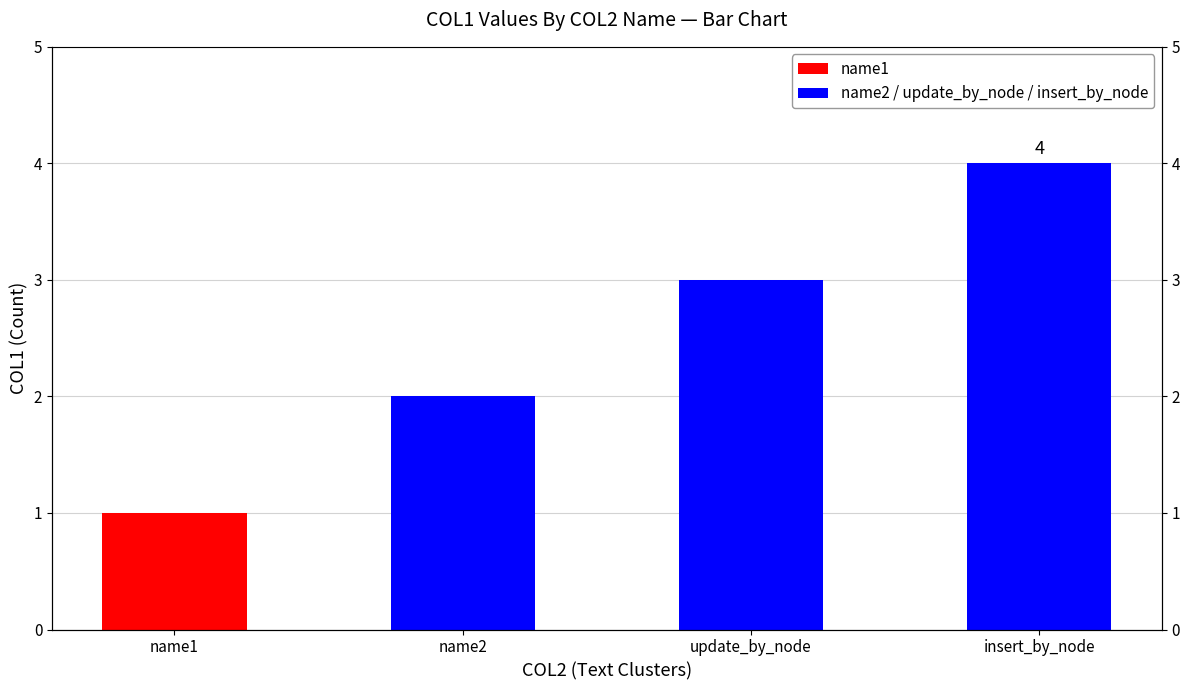

What is the sum of all values?

10